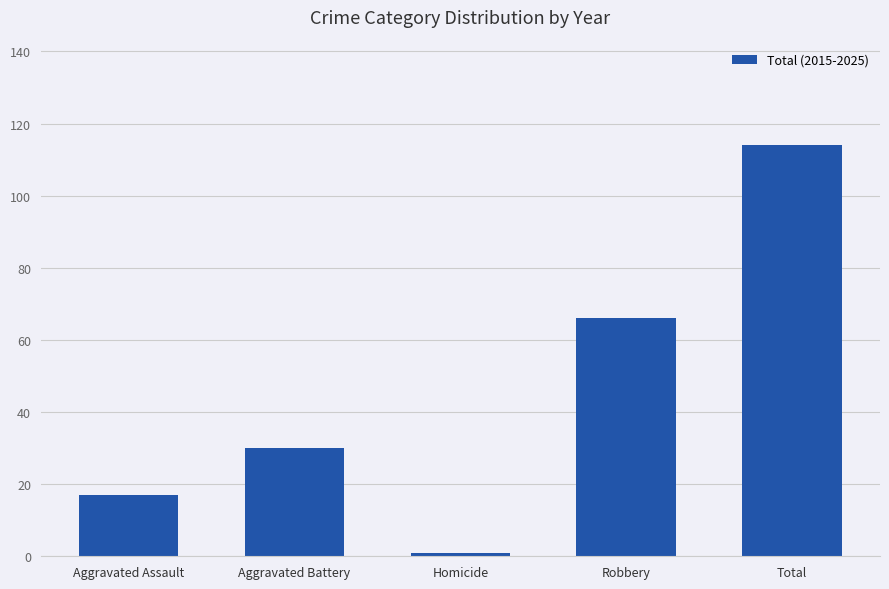

Which label corresponds to the smallest value in the chart?

Homicide